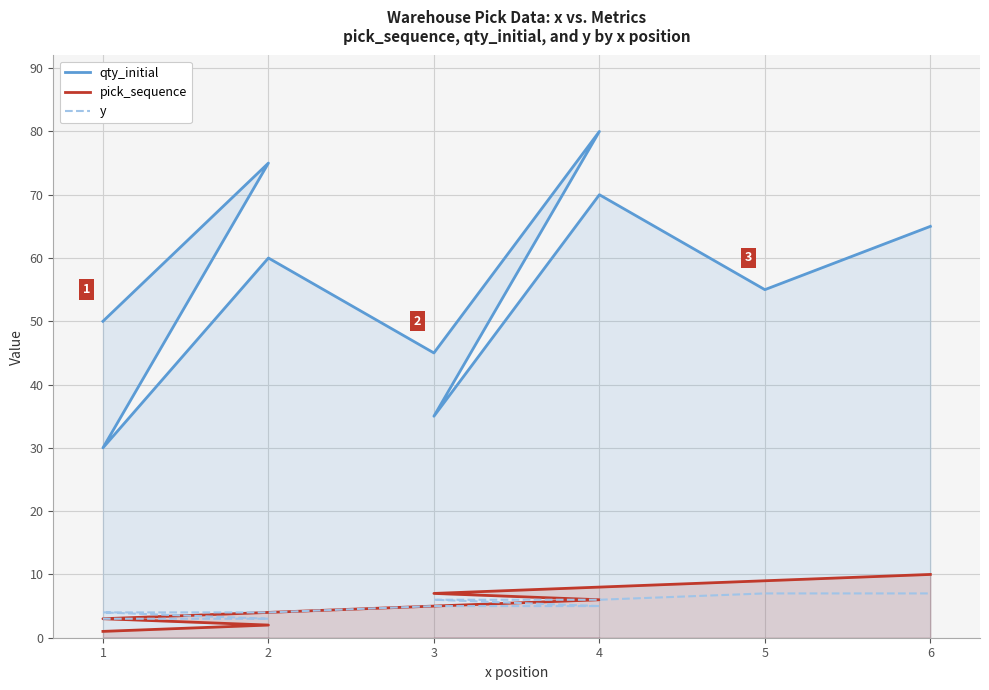

What is the value of the qty_initial point at the 1st from the left?

50